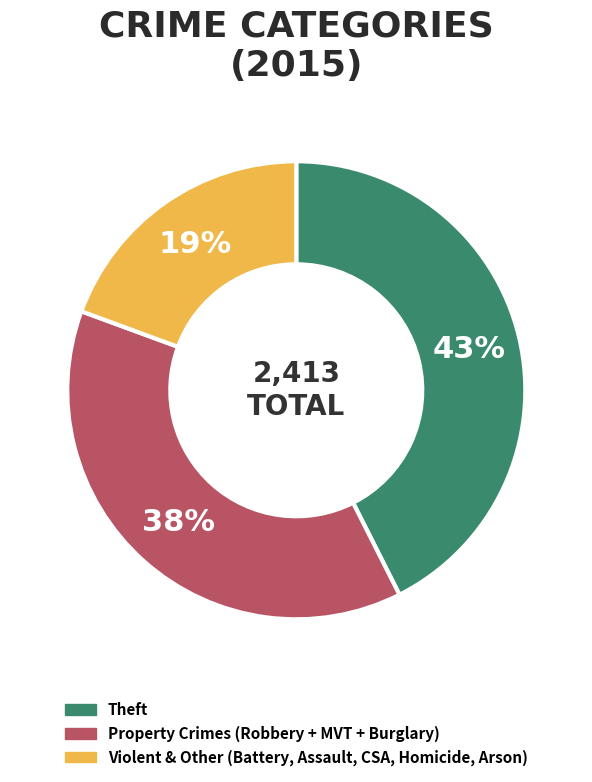

Is there a majority slice in this chart?

No